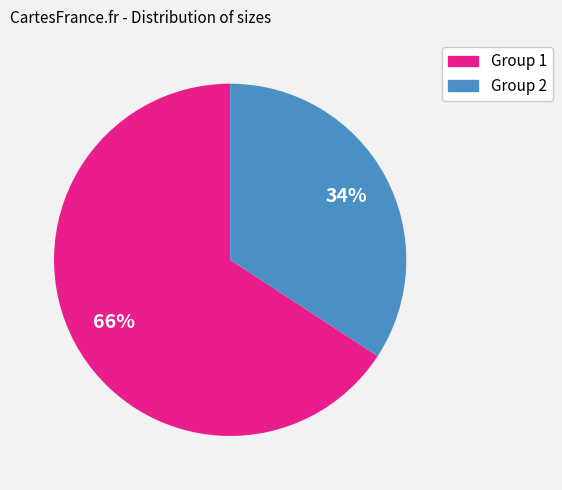

Is there any slice that represents more than half of the pie?

Yes